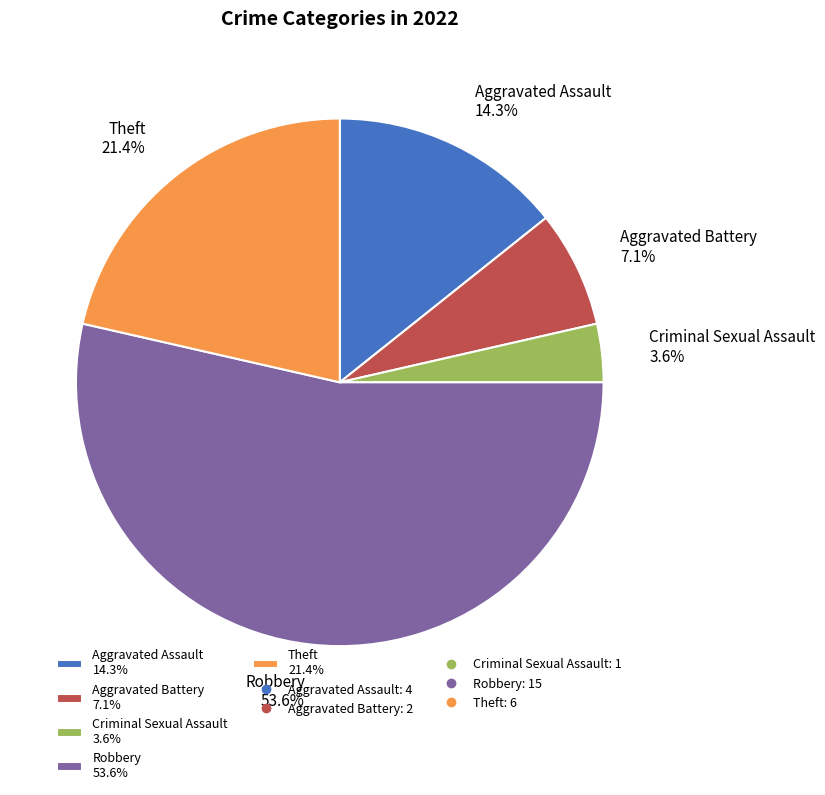

Which slice is the largest?

Robbery